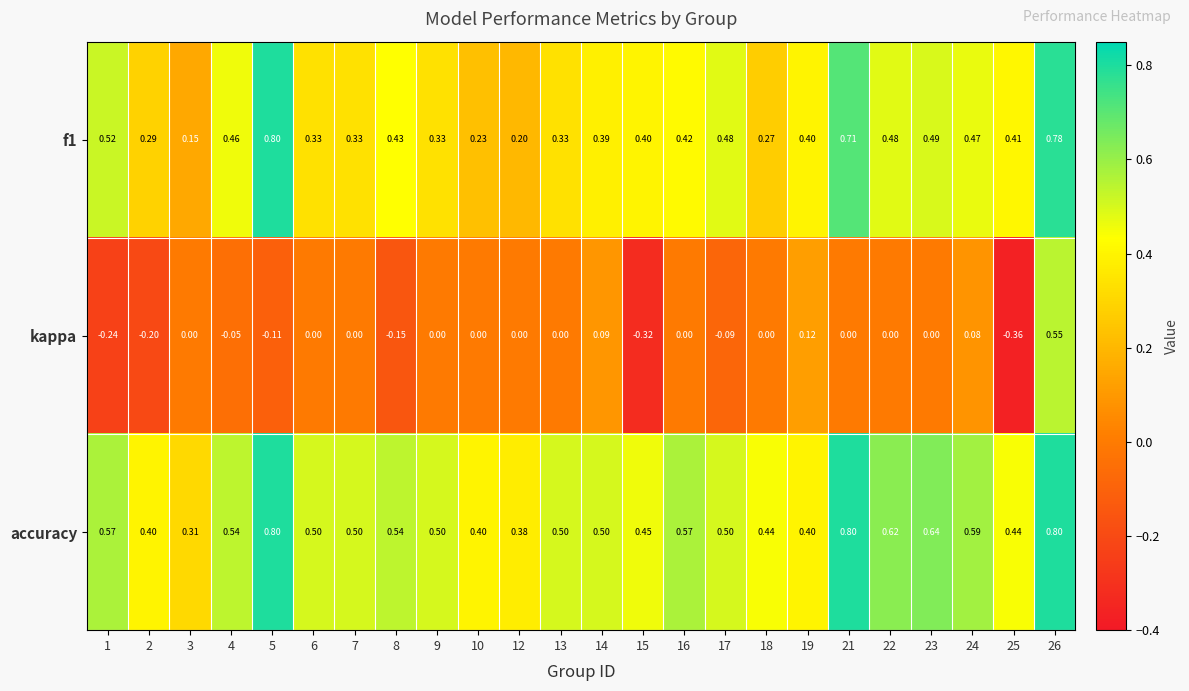

Is the value of kappa at 6 greater than the value of accuracy at 22?

No